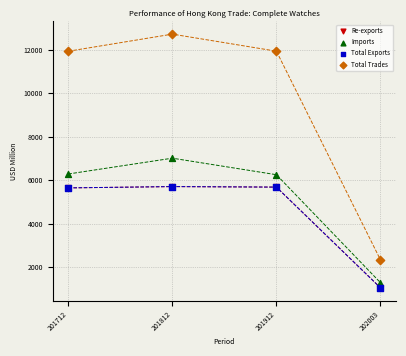

Which series has the largest Y range (max minus min)?

Total Trades